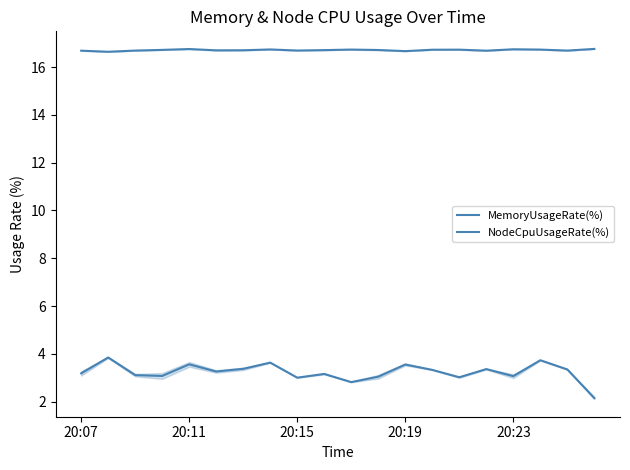

How many interior local peaks does the MemoryUsageRate(%) series have?

7